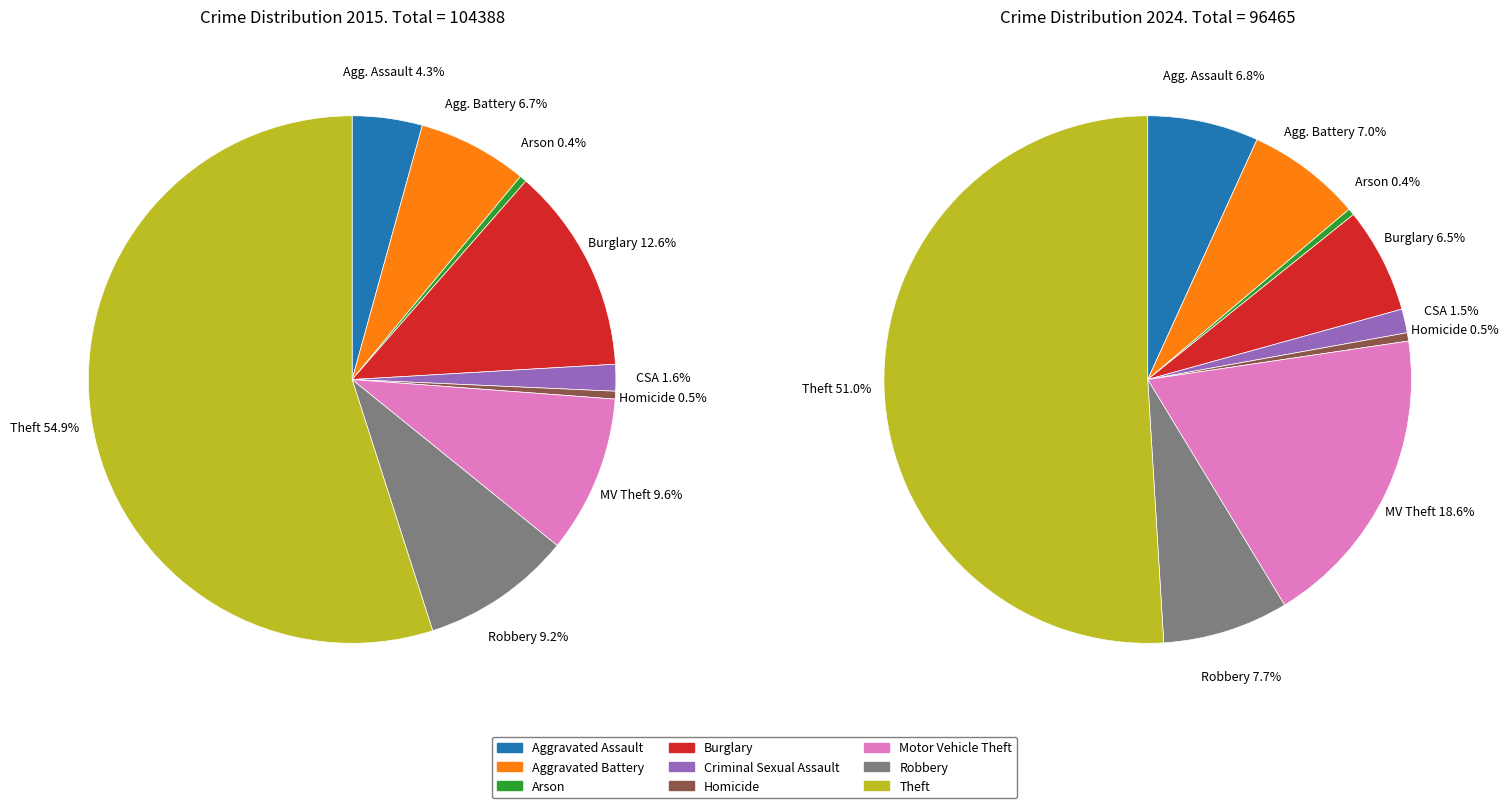

Is there a majority slice in this chart?

Yes